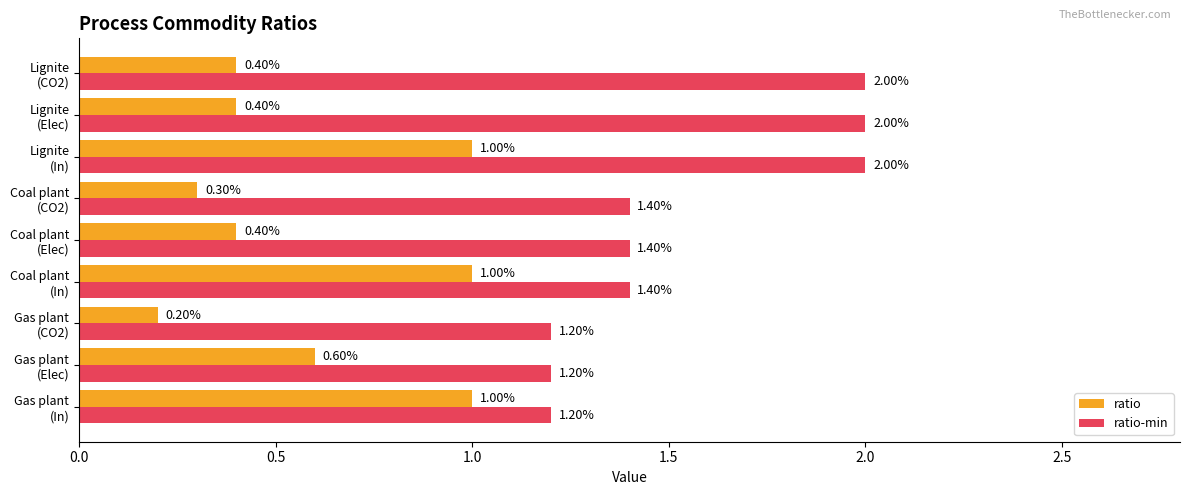

List the series in order of their overall mean, lowest first.

ratio, ratio-min